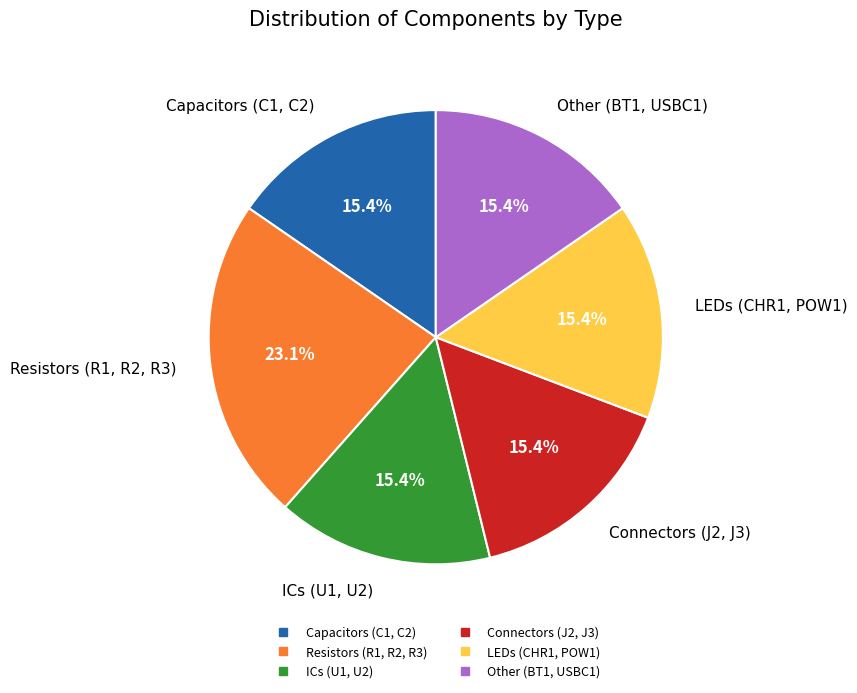

Is there any slice that represents more than half of the pie?

No